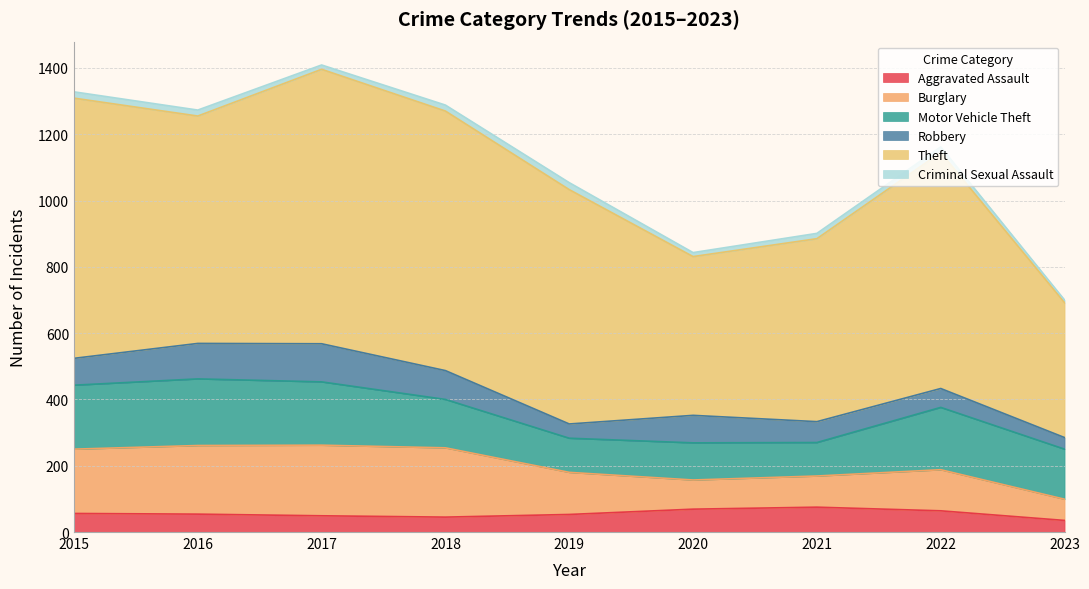

Between 2015 and 2020, which series saw the biggest shift?

Theft